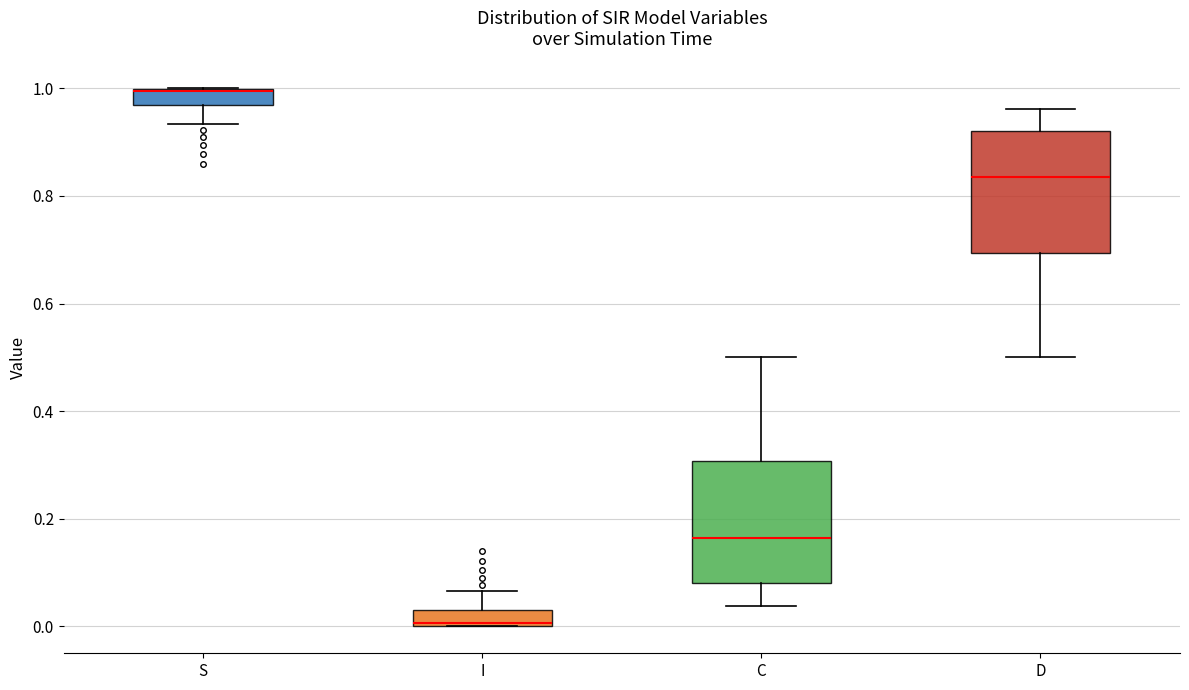

Where is the lower edge of the box for D on the y-axis? The values are not printed on the chart, so give them approximately, as read against the axis.

0.70